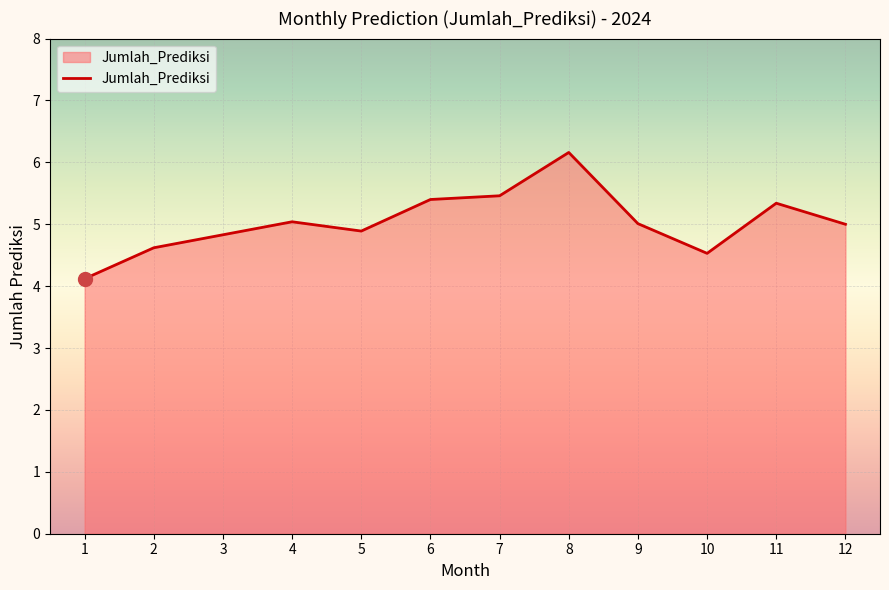

The chart shows a value of 4.9 at 5. True or false?

True